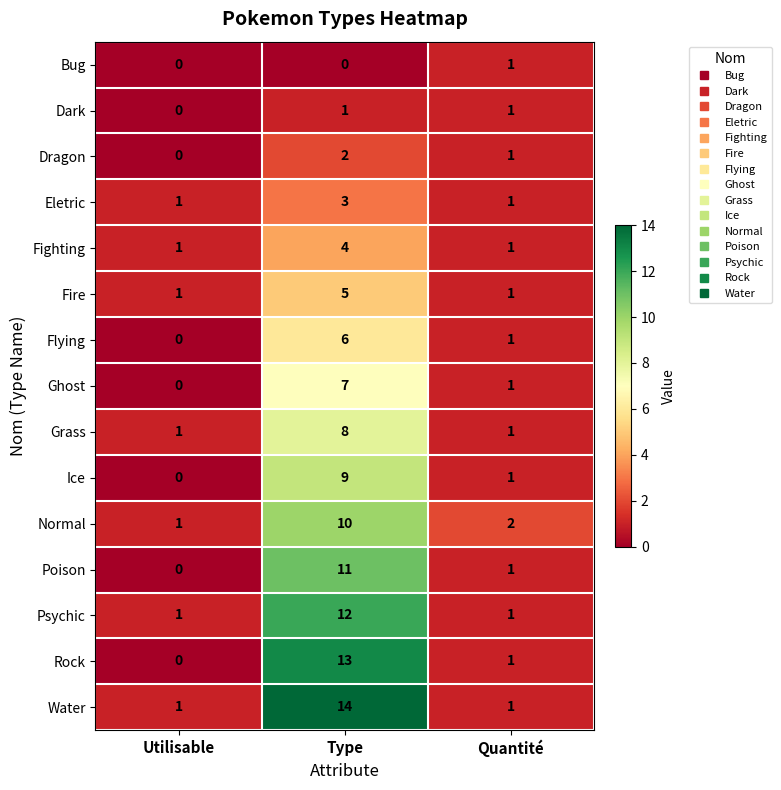

Is it true that Ghost equals 12 at Type?

False